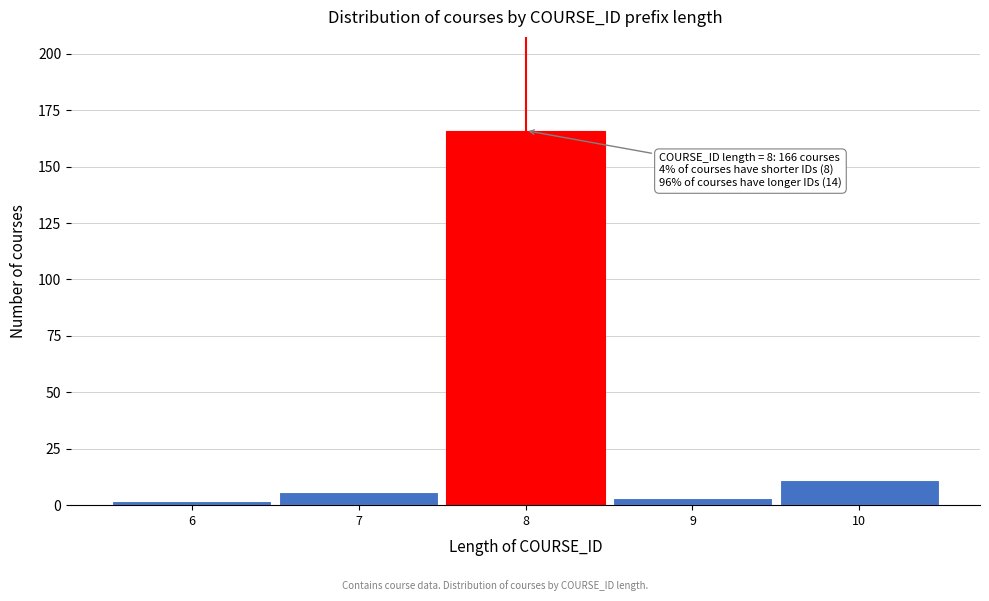

Which range on the x-axis has the tallest bar?

7.5 to 8.5